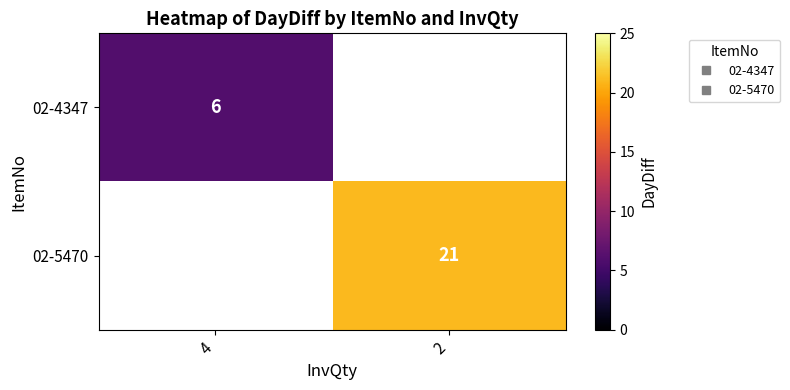

Is the value of 02-4347 at 4 greater than the value of 02-5470 at 2?

No